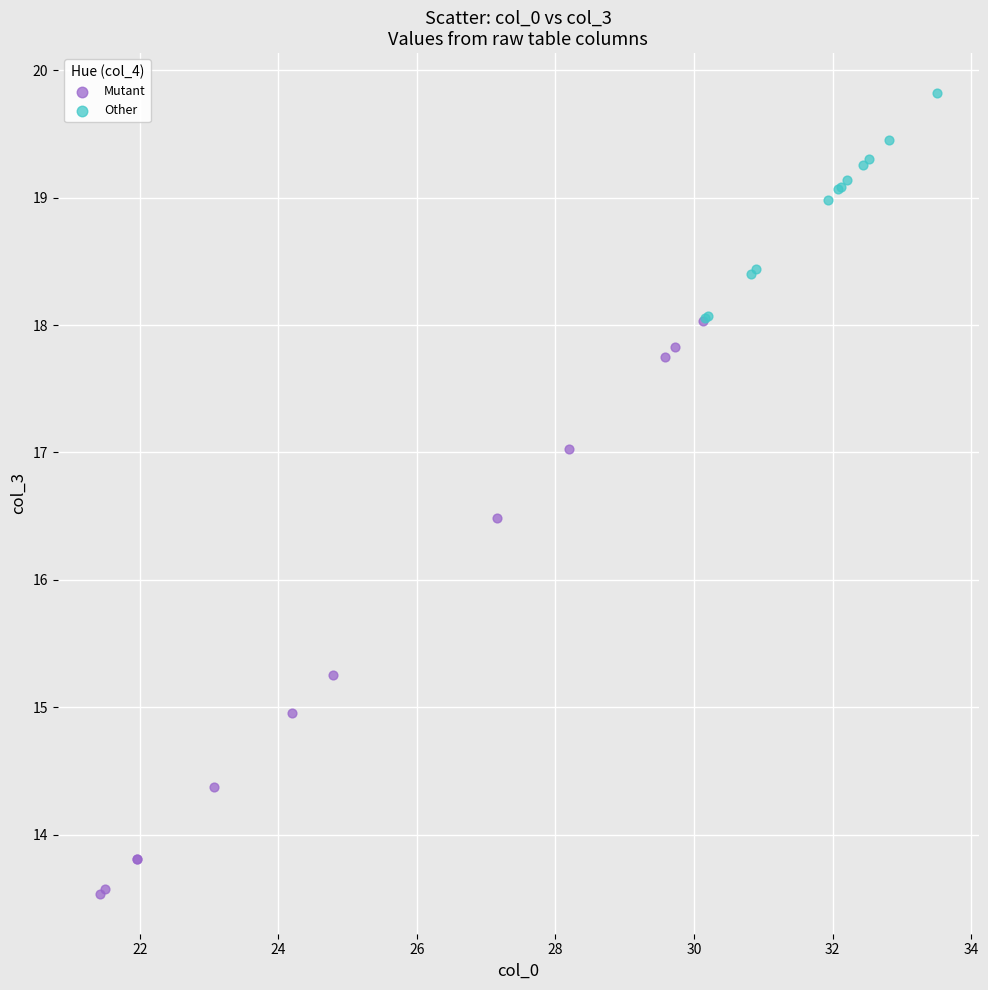

Which series contains the highest Y value?

Other